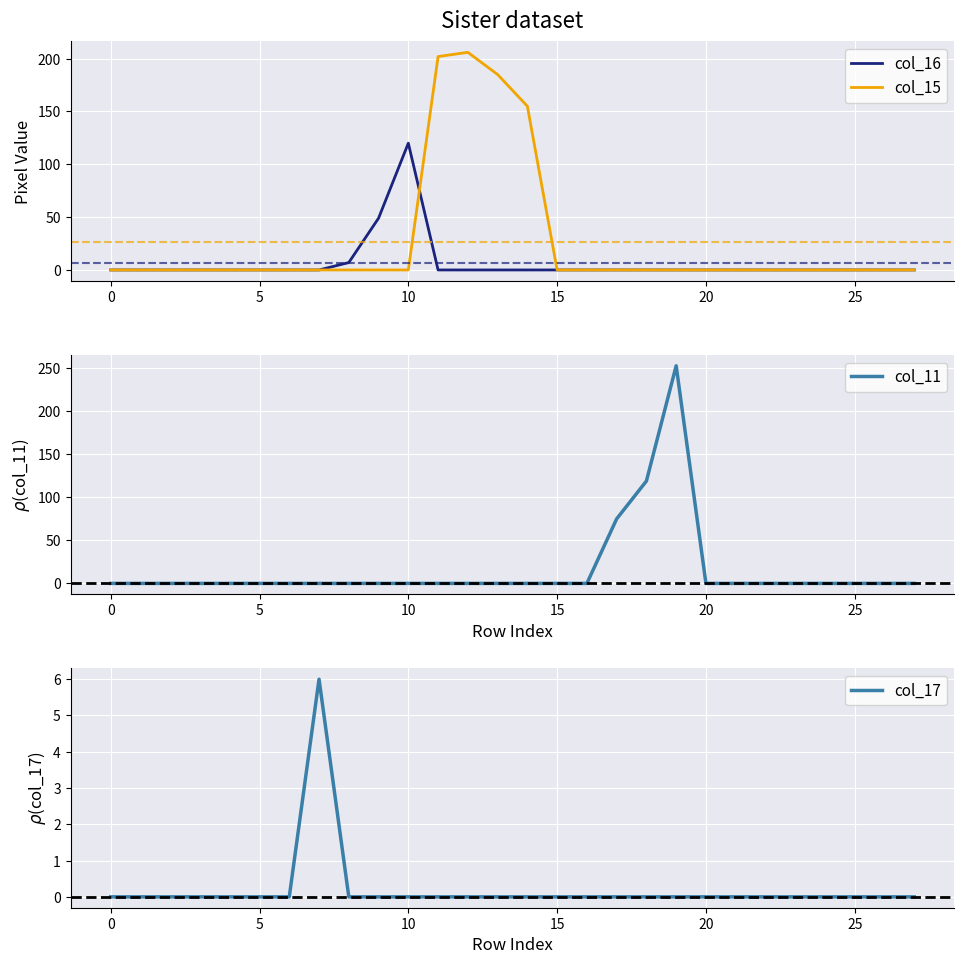

The col_15 series shows 0 at 25. True or false?

True